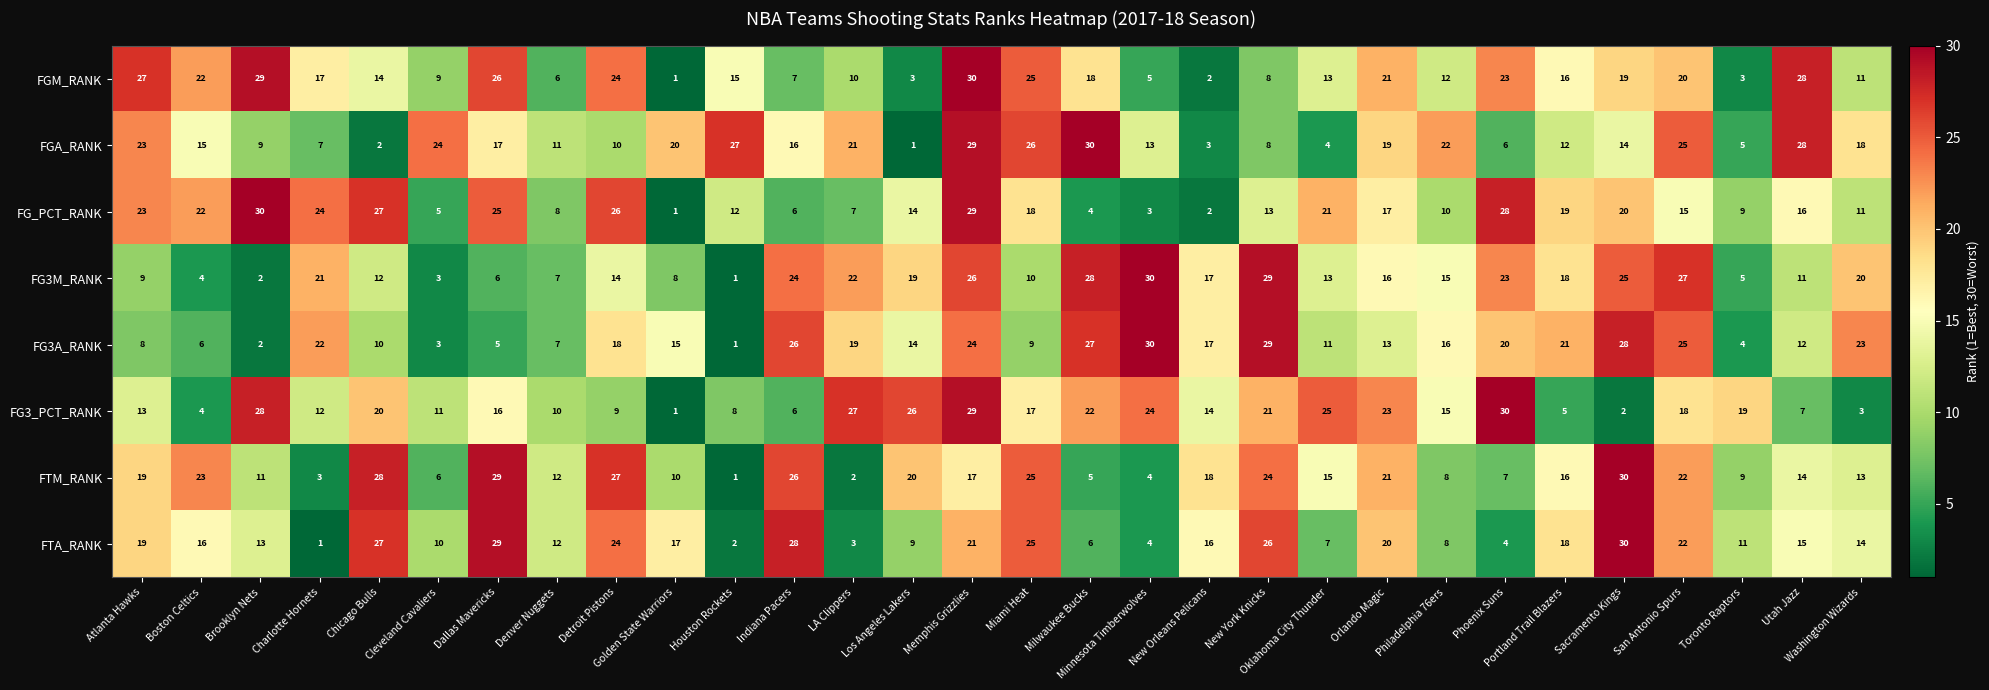

Which series changed the most between Houston Rockets and Miami Heat?

FTM_RANK